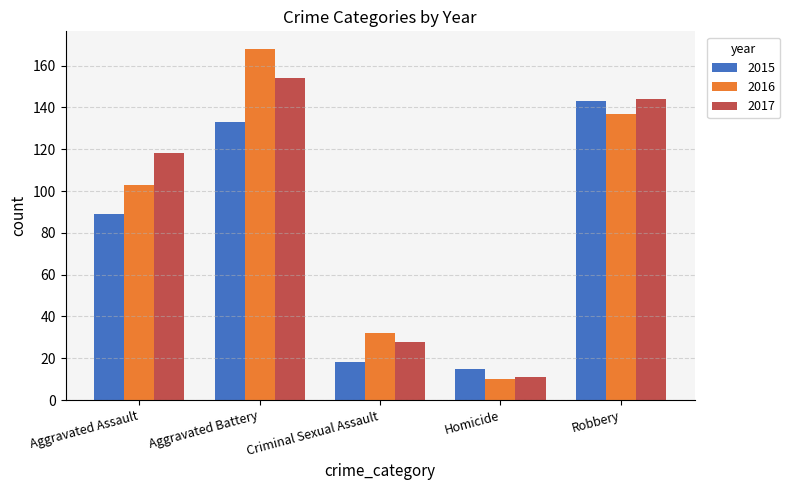

Which series changed the most between Aggravated Battery and Criminal Sexual Assault?

2016